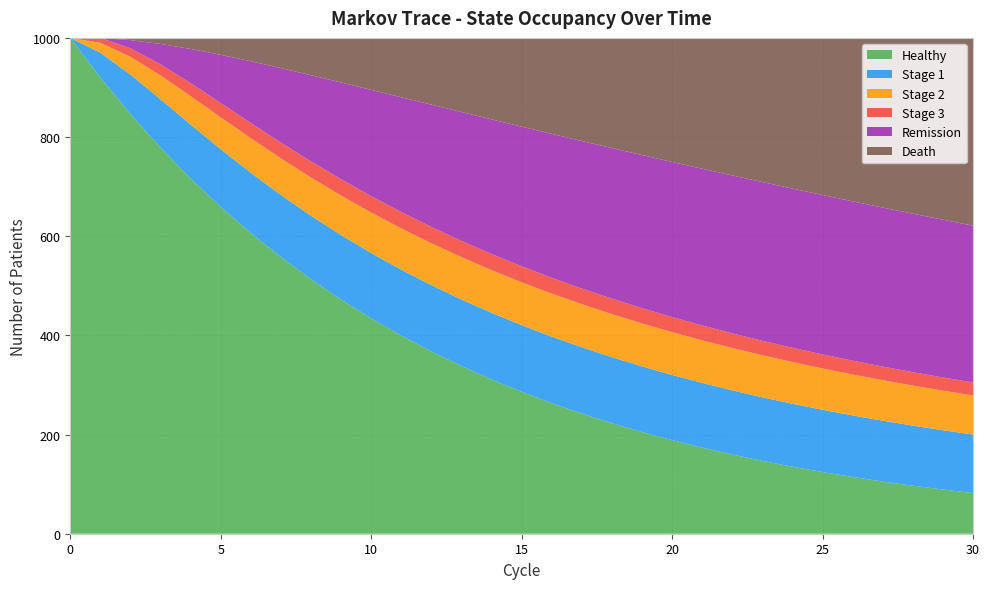

Reading left to right, what are all the values shown in this chart?

Healthy: 1000.0	920.0	846.4	778.7	716.4	659.1	606.4	557.8	513.2	472.2	434.4	399.6	367.7	338.3	311.2	286.3	263.4	242.3	222.9	205.1	188.7	173.6	159.7	146.9	135.2	124.4	114.4	105.3	96.8	89.1	82.0
Stage 1: 0.0	50.0	79.5	97.4	108.8	116.3	121.5	125.2	128.0	130.1	131.7	132.8	133.6	134.1	134.3	134.3	134.1	133.7	133.1	132.4	131.5	130.5	129.4	128.2	126.9	125.6	124.2	122.7	121.2	119.6	118.0
Stage 2: 0.0	20.0	35.9	48.1	57.4	64.4	69.7	73.9	77.1	79.7	81.7	83.2	84.4	85.4	86.0	86.5	86.7	86.8	86.8	86.6	86.3	85.9	85.3	84.7	84.1	83.3	82.5	81.7	80.8	79.9	78.9
Stage 3: 0.0	10.0	17.2	22.4	26.2	28.9	30.7	31.9	32.6	33.0	33.2	33.2	33.1	32.9	32.6	32.3	32.0	31.6	31.3	30.9	30.5	30.1	29.6	29.2	28.8	28.4	27.9	27.5	27.1	26.6	26.2
Remission: 0.0	0.0	16.5	41.1	68.9	97.2	124.6	150.2	173.8	195.1	214.3	231.4	246.6	259.9	271.5	281.5	290.2	297.5	303.7	308.8	312.9	316.1	318.5	320.1	321.1	321.5	321.3	320.7	319.6	318.1	316.3
Death: 0.0	0.0	4.5	12.2	22.3	34.1	47.1	60.9	75.3	90.0	104.8	119.7	134.7	149.5	164.3	179.0	193.6	208.0	222.2	236.3	250.2	263.9	277.4	290.8	303.9	316.9	329.6	342.2	354.6	366.7	378.7